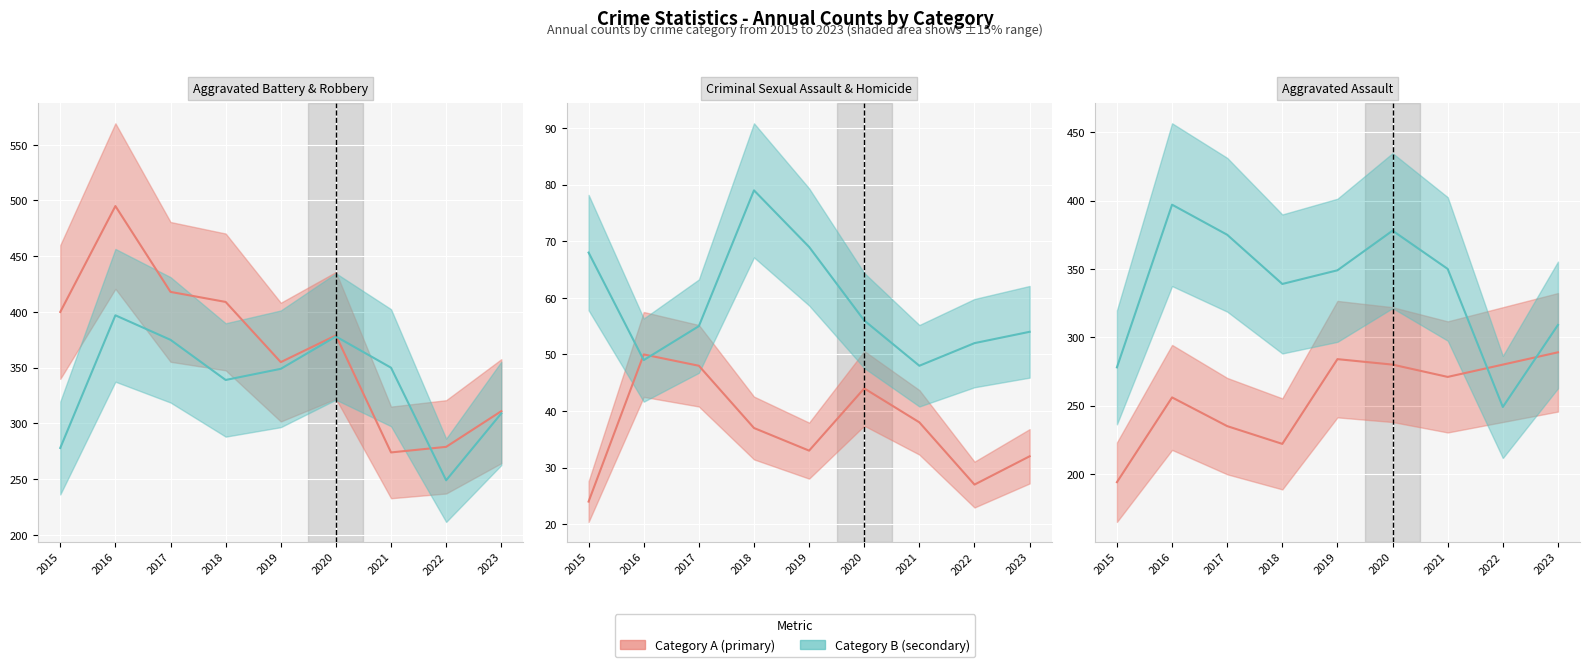

What is the value of the Homicide (line) point at the 7th from the left?

38